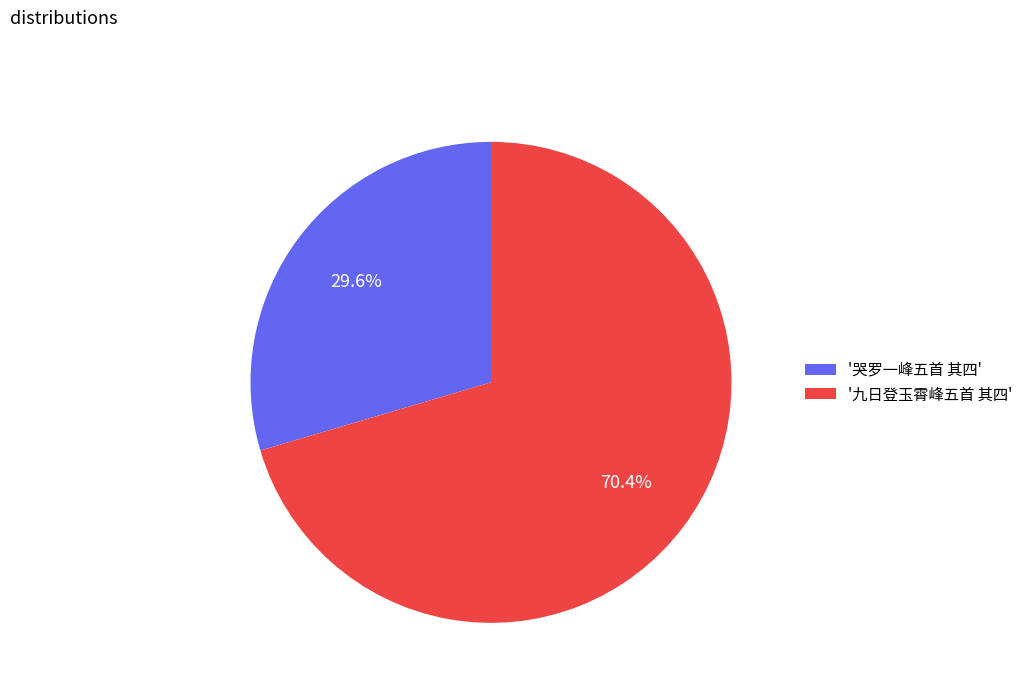

Which slice represents more than half of the pie?

'九日登玉霄峰五首 其四'